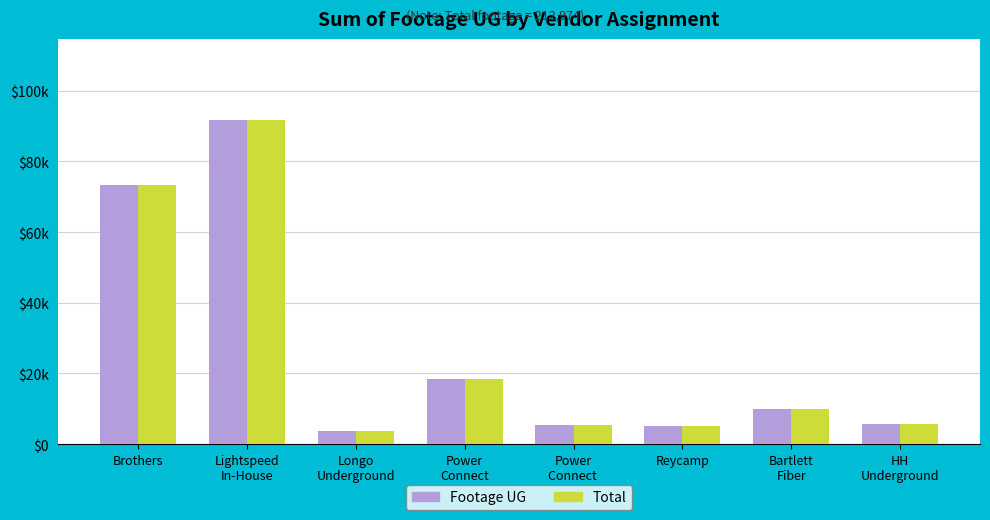

At which category is the sum across all series the highest?

Lightspeed
In-House